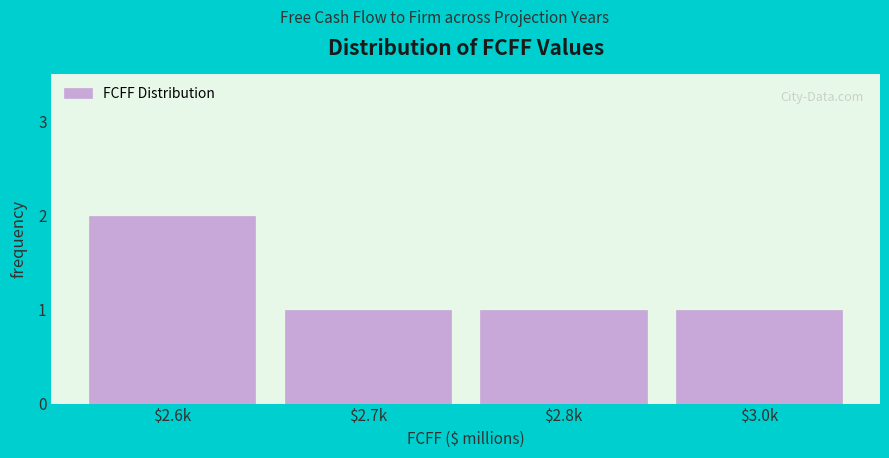

Reading right to left, transcribe all the data shown in this chart.

1	1	1	2